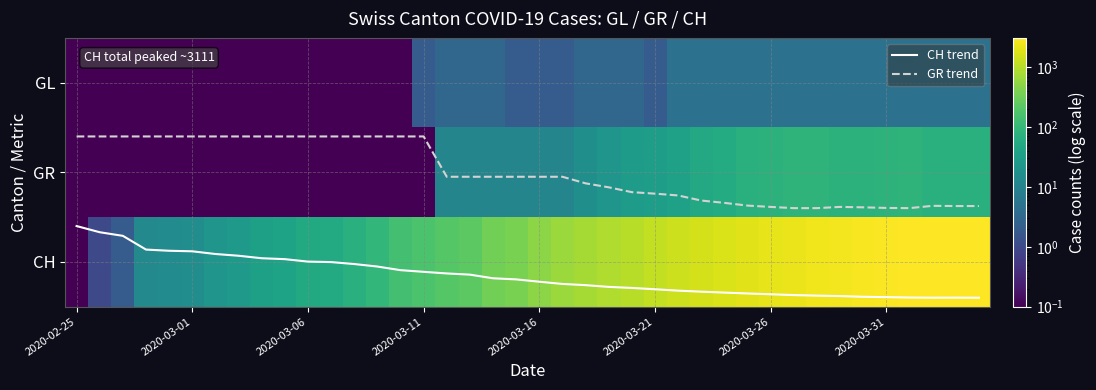

At which label is GR trend closest to 1?

16